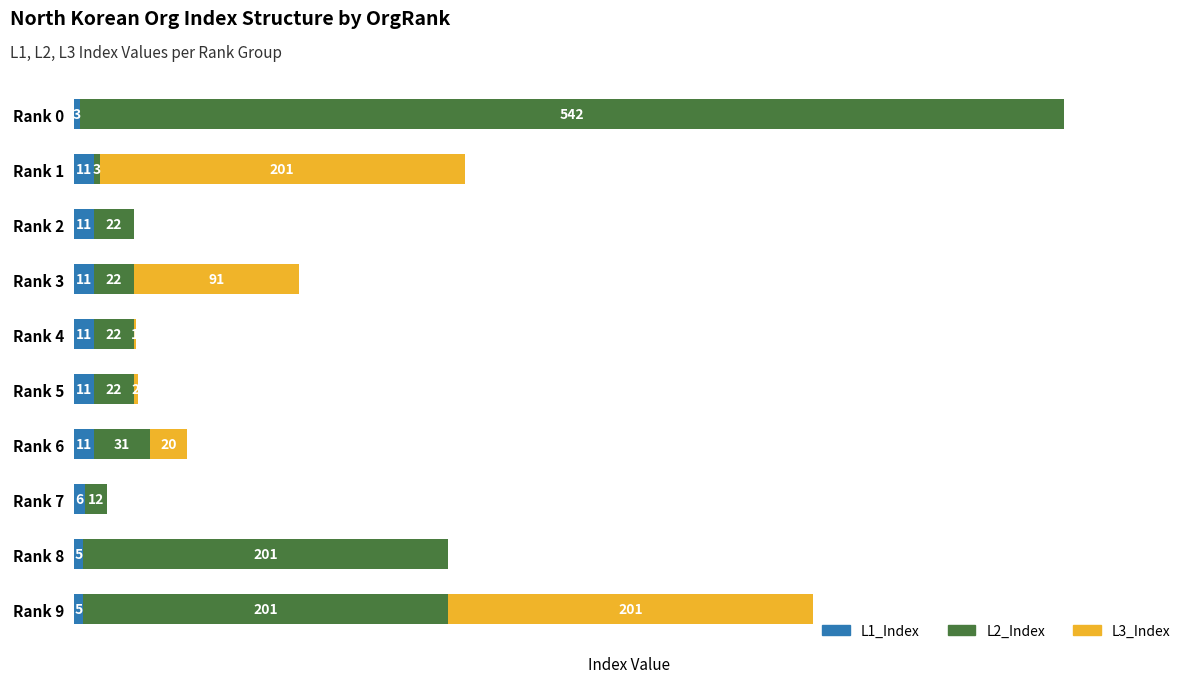

At which category is the sum across all series the highest?

Rank 0